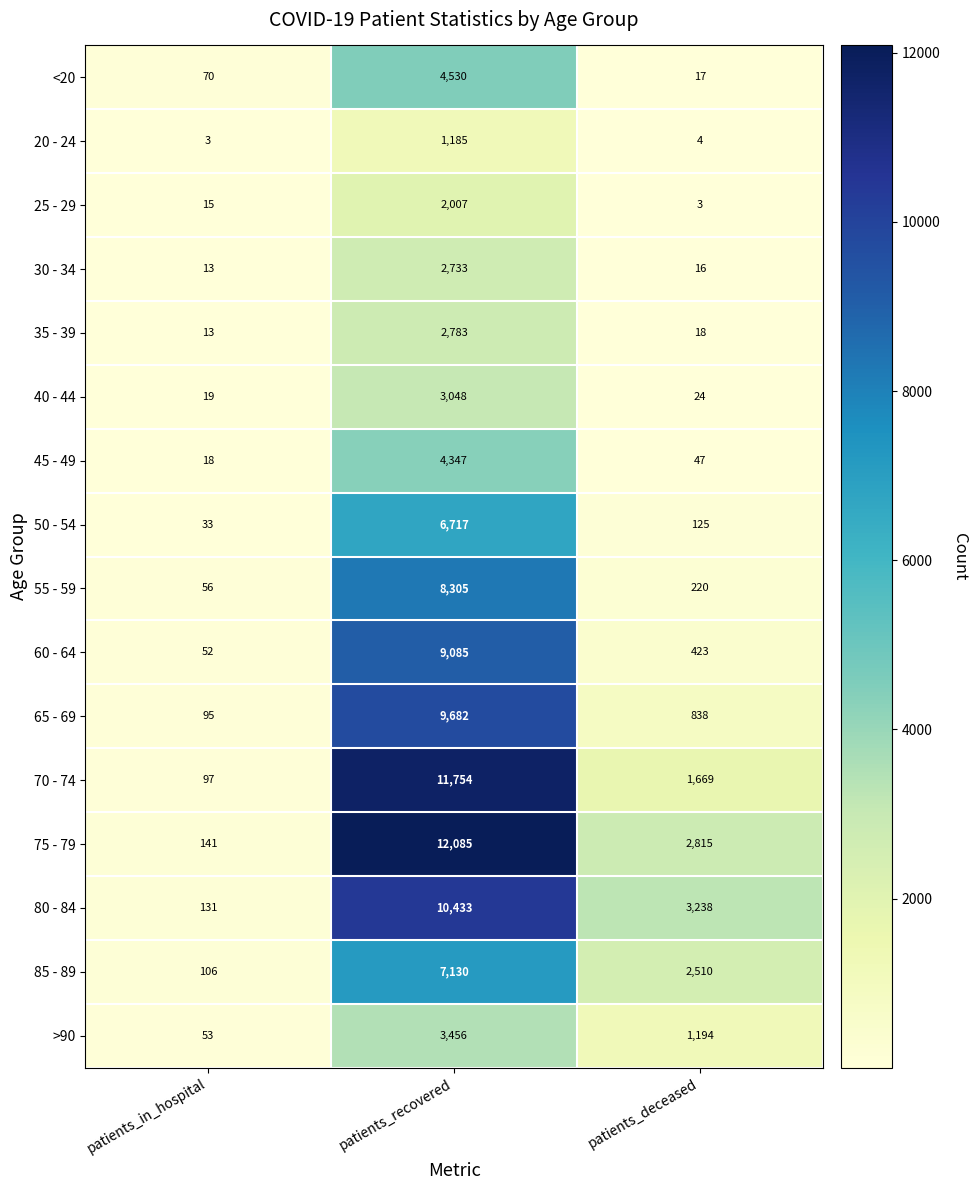

Read the 65 - 69 value at patients_recovered, to the nearest 100.

9700